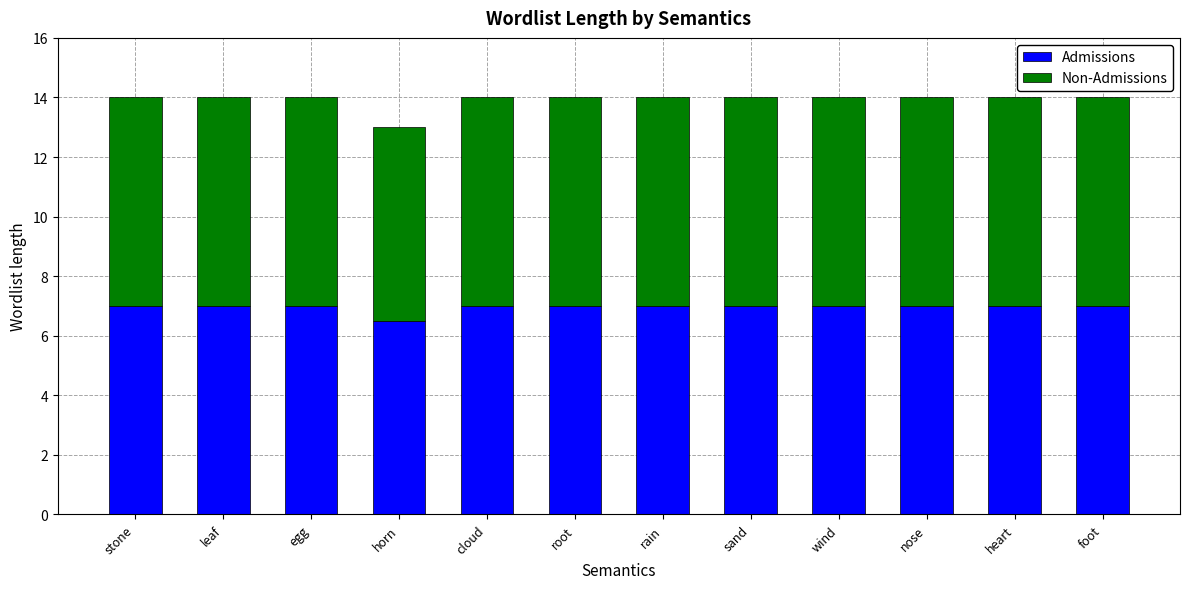

What is the lowest value of the Admissions series?

6.5